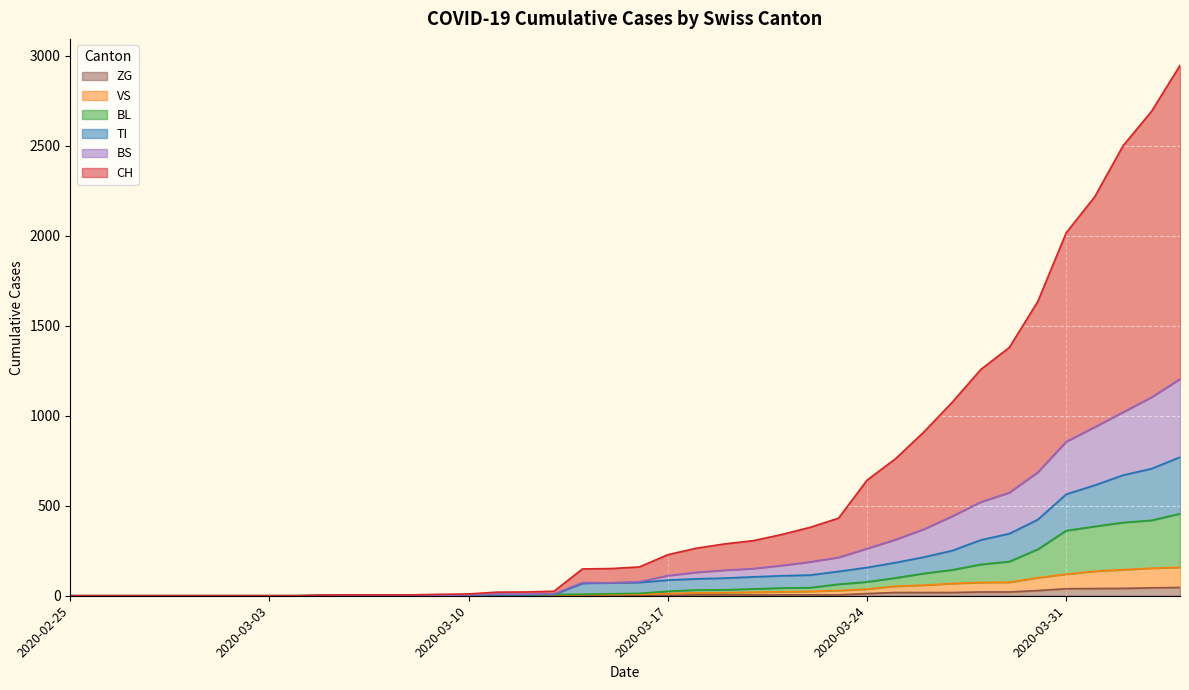

Which label corresponds to the largest value in the chart?

2020-04-04